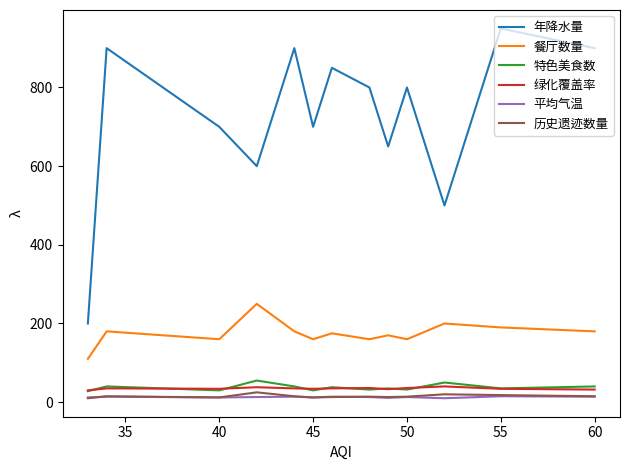

Which series has the largest range (max minus min)?

年降水量